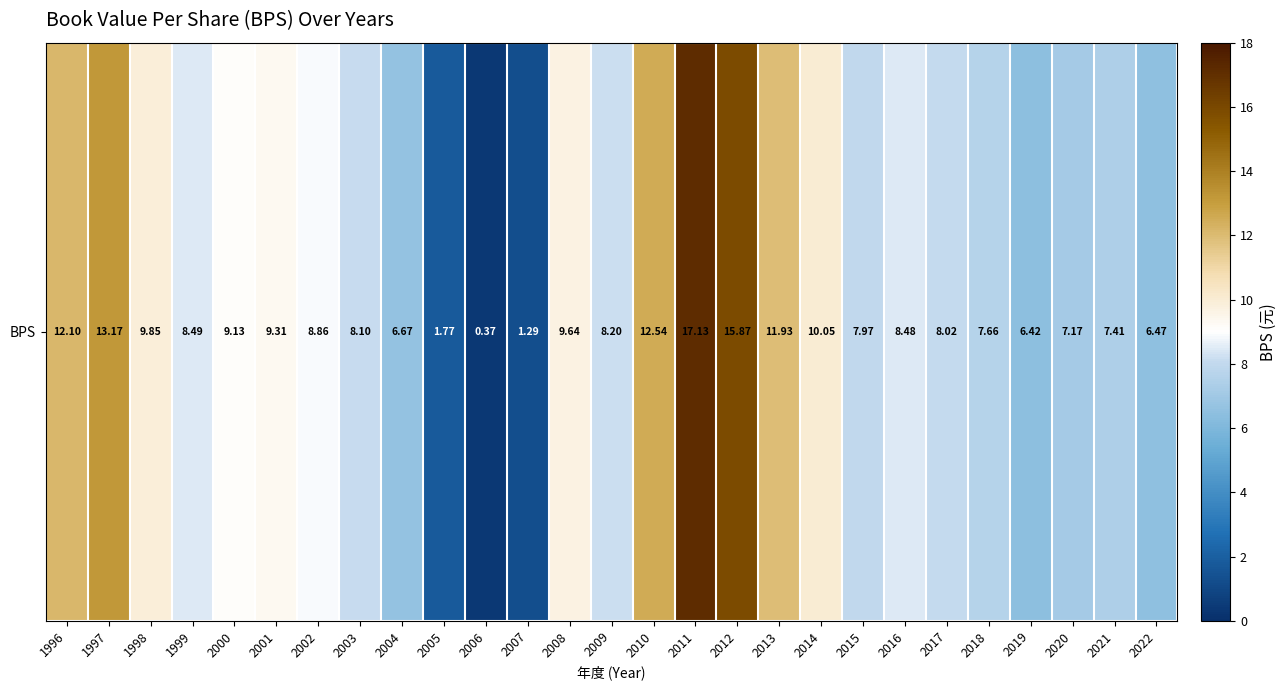

Which label corresponds to the smallest value in the chart?

2006